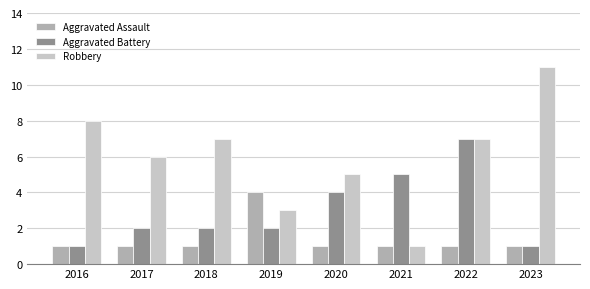

What is the sum of all Aggravated Assault values?

11